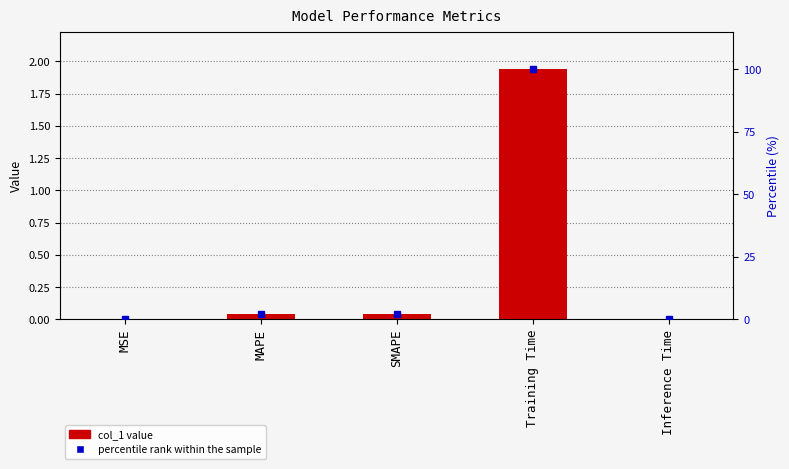

At how many categories does at least one series exceed 77?

1